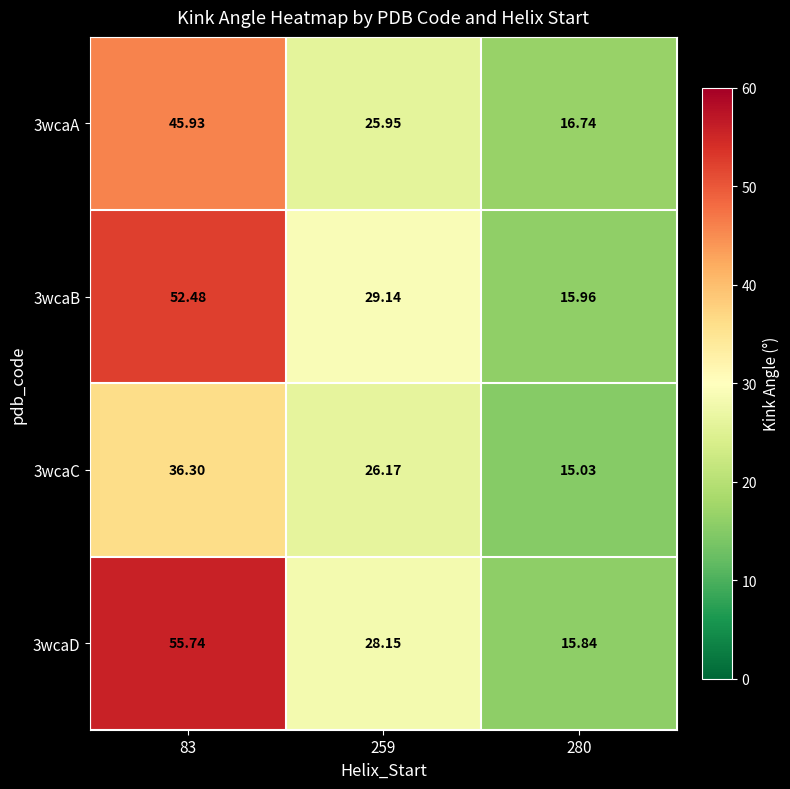

At which category does the chart reach its peak across all series?

83